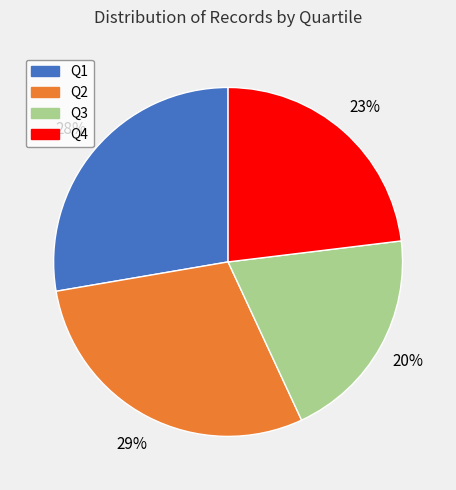

Does any single category account for the majority?

No